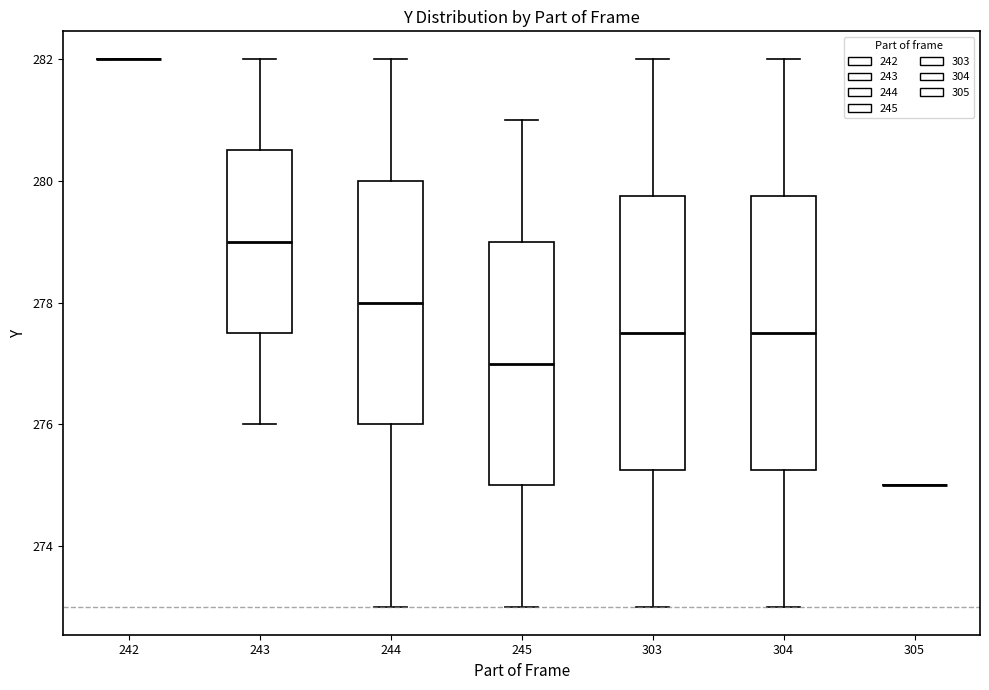

Reading left to right, transcribe this box plot: for each box, give where its median line is, the range the box spans, and where its two whiskers end, as read against the y-axis. The values are not printed on the chart, so give them approximately, as read against the axis.

242: box collapsed to a line at 282.0, whiskers 282.0 to 282.0
243: median 279.0, box 277.6 to 280.6, whiskers 276.0 to 282.0
244: median 278.0, box 276.0 to 280.0, whiskers 273.0 to 282.0
245: median 277.0, box 275.0 to 279.0, whiskers 273.0 to 281.0
303: median 277.6, box 275.2 to 279.8, whiskers 273.0 to 282.0
304: median 277.6, box 275.2 to 279.8, whiskers 273.0 to 282.0
305: box collapsed to a line at 275.0, whiskers 275.0 to 275.0